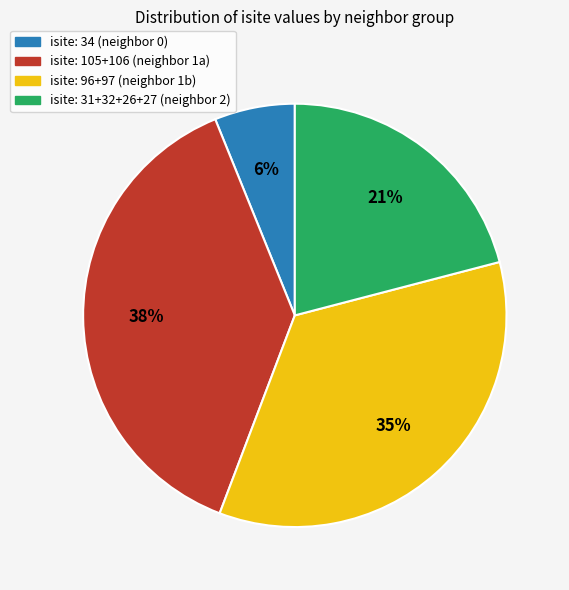

To the nearest percent, what is the average slice percentage?

25%